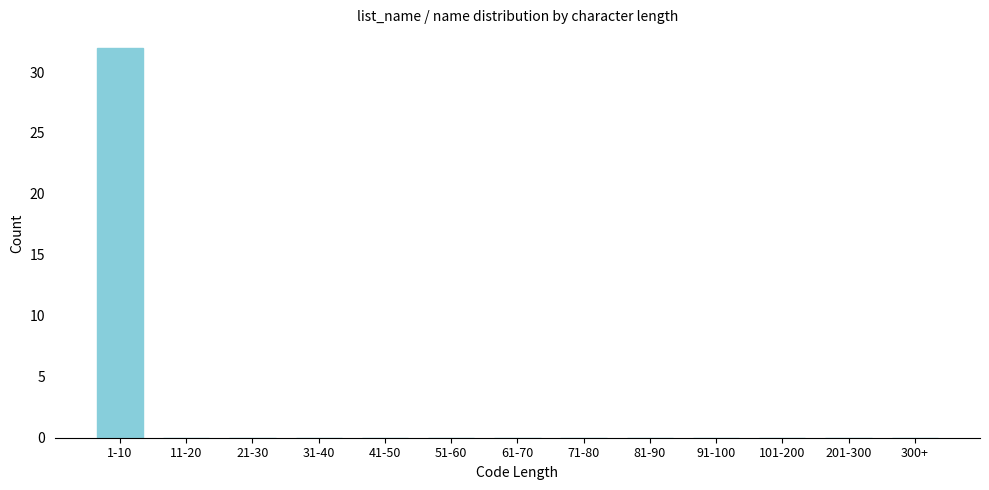

Reading left to right, extract all data points from this chart.

1-10=32	11-20=0	21-30=0	31-40=0	41-50=0	51-60=0	61-70=0	71-80=0	81-90=0	91-100=0	101-200=0	201-300=0	300+=0